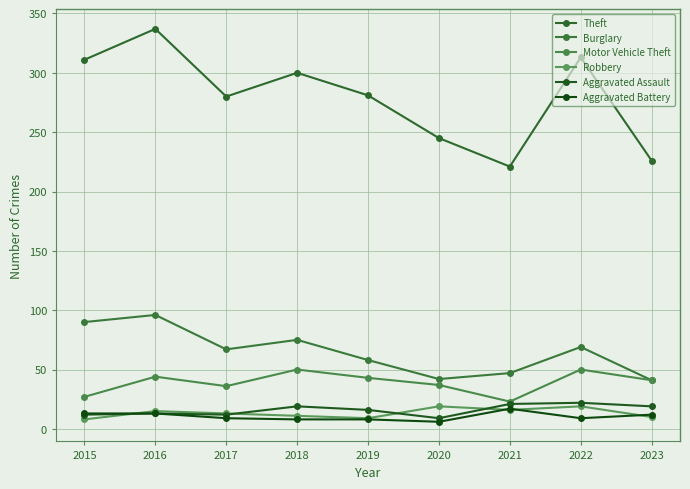

What value does the Theft series have at 2015, to the nearest 5?

310